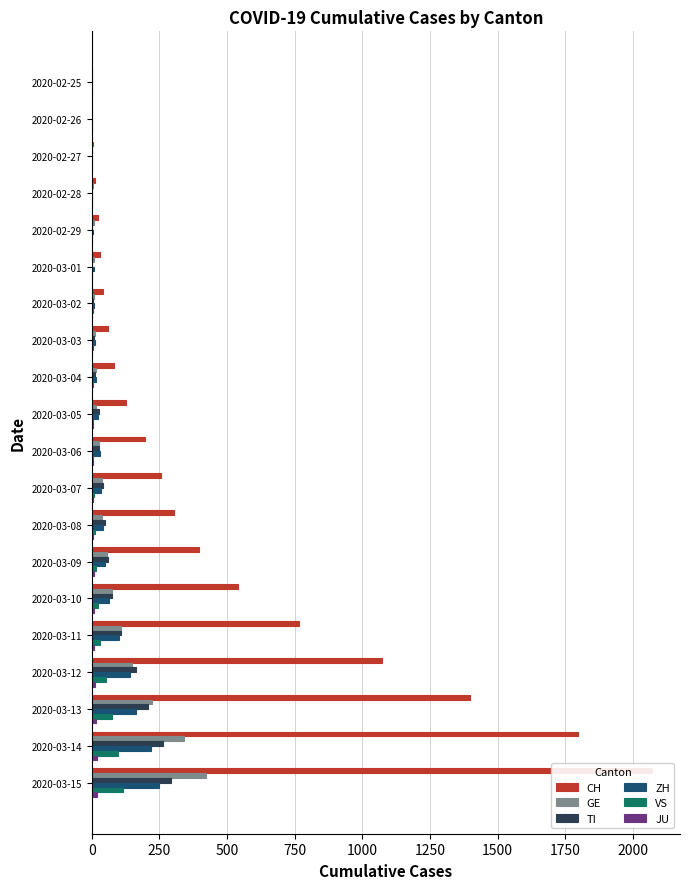

Reading left to right, transcribe all the data shown in this chart.

CH: 0	2	6	13	23	29	40	59	83	125	197	257	302	395	541	765	1071	1397	1797	2070
GE: 0	1	1	4	8	9	10	13	14	17	25	38	39	55	75	108	149	221	339	421
TI: 0	1	1	1	2	2	4	8	13	25	28	41	49	61	75	108	163	206	265	293
ZH: 0	2	2	2	6	7	10	13	15	23	29	34	40	49	62	101	140	163	218	250
VS: 0	0	0	1	1	2	3	3	4	5	6	7	12	17	22	30	53	76	98	115
JU: 0	0	1	1	1	1	1	2	2	4	4	5	5	7	7	7	12	17	18	19